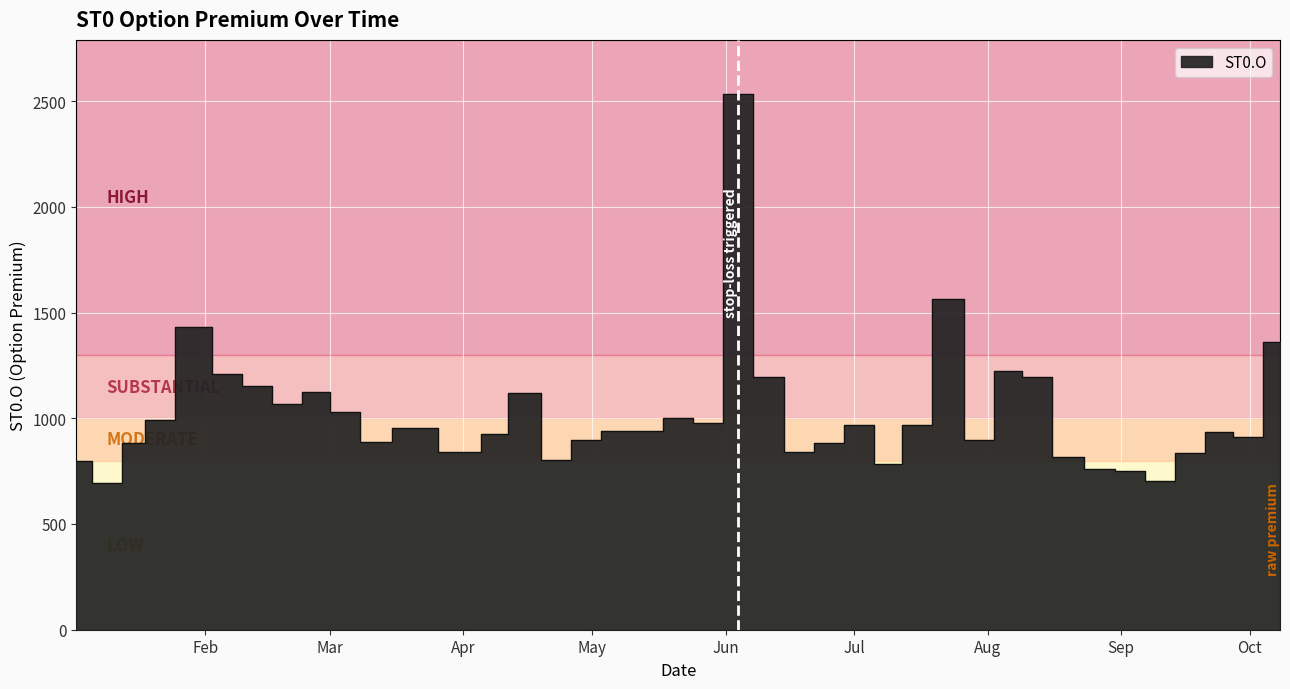

Which has a higher value, 2024-02-06 or 2024-02-20?

2024-02-06